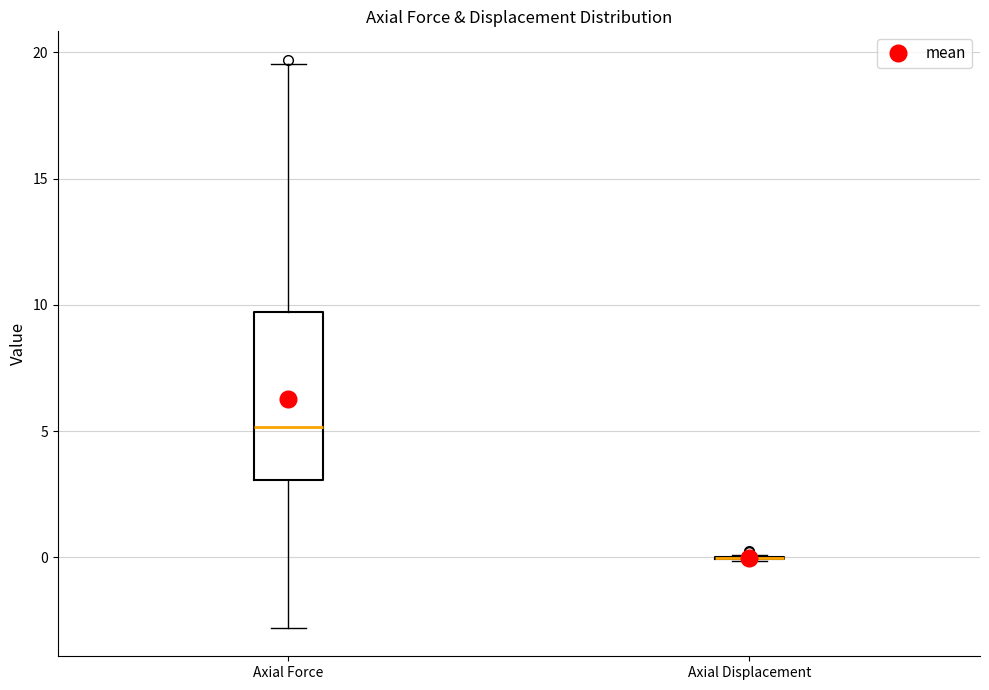

Reading left to right, transcribe this box plot: for each box, give where its median line is, the range the box spans, and where its two whiskers end, as read against the y-axis. The values are not printed on the chart, so give them approximately, as read against the axis.

Axial Force: median 5.0, box 3.0 to 9.5, whiskers -3.0 to 19.5
Axial Displacement: box collapsed to a line at 0.0, whiskers 0.0 to 0.0